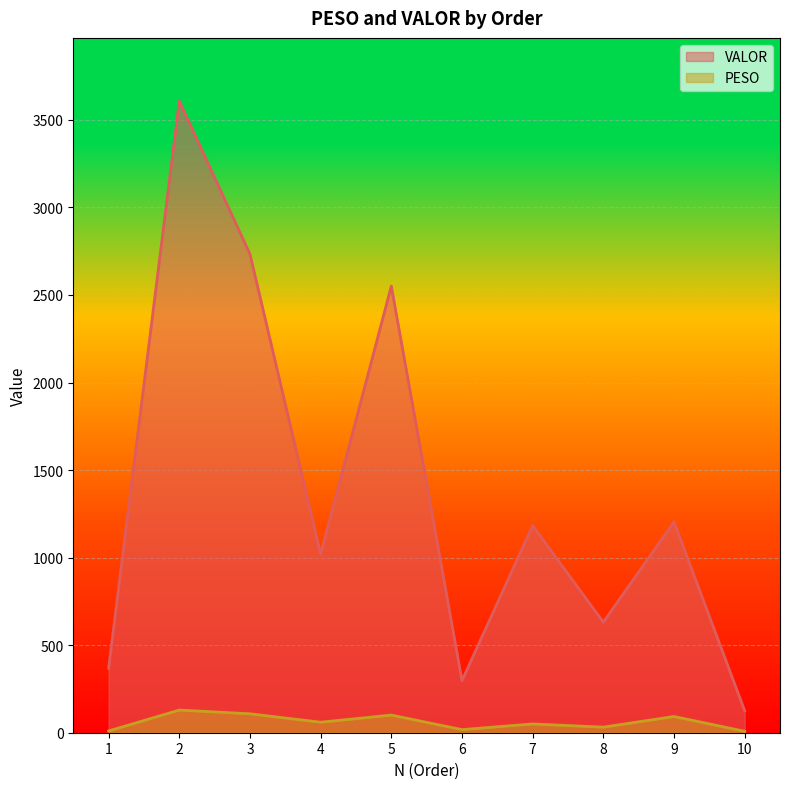

Reading left to right, extract all data points from this chart.

PESO: 1=9.9	2=129.4	3=108.0	4=60.0	5=100.7	6=17.8	7=50.1	8=31.8	9=92.6	10=8.2
VALOR: 1=368.0	2=3607.3	3=2733.5	4=1019.4	5=2550.7	6=297.0	7=1182.6	8=631.1	9=1203.9	10=125.9